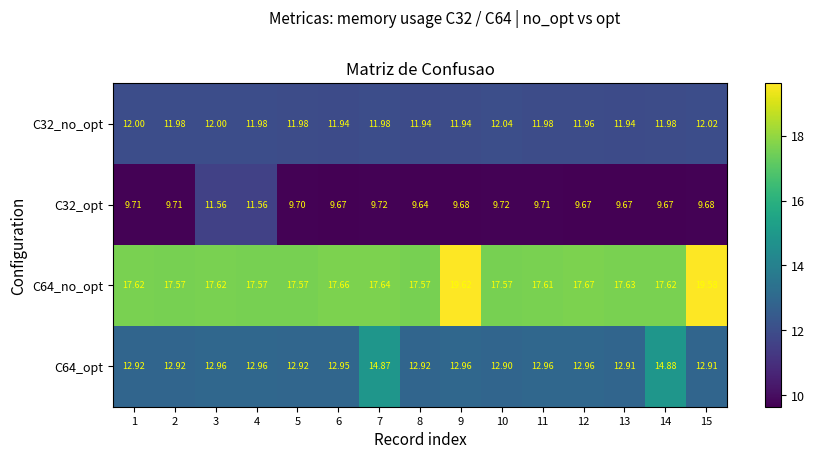

Is the value of C32_no_opt at 13 greater than the value of C32_opt at 5?

Yes